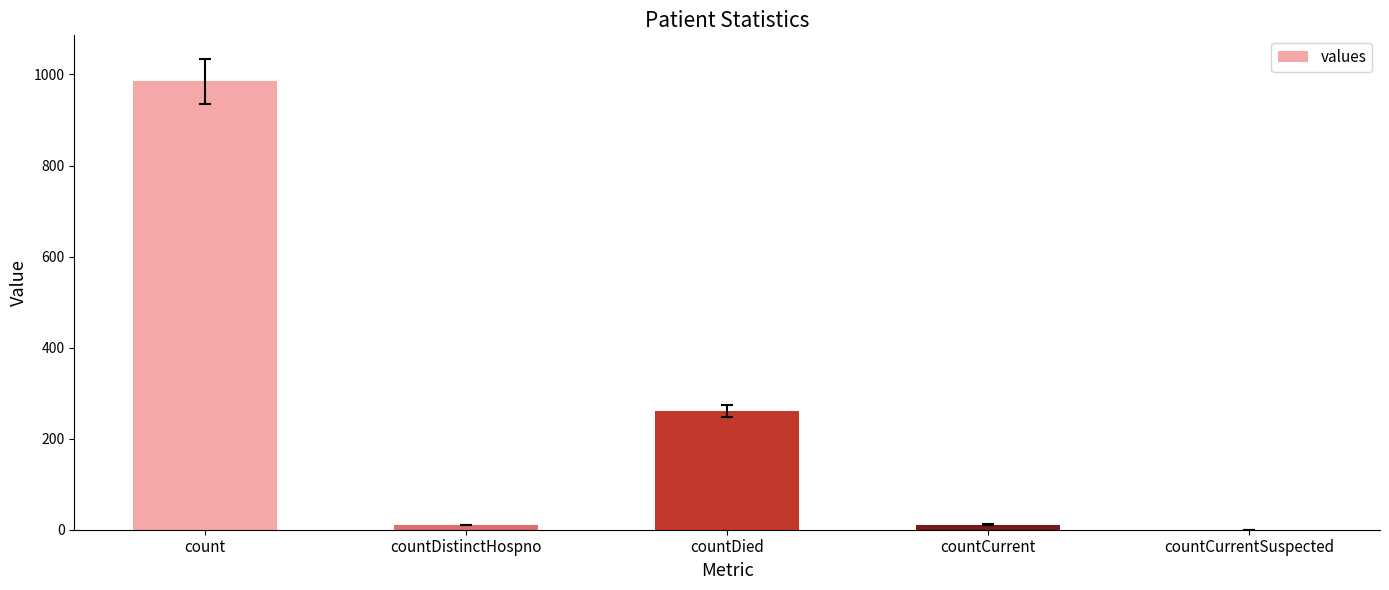

What value does the data have at count, to the nearest 50?

1000